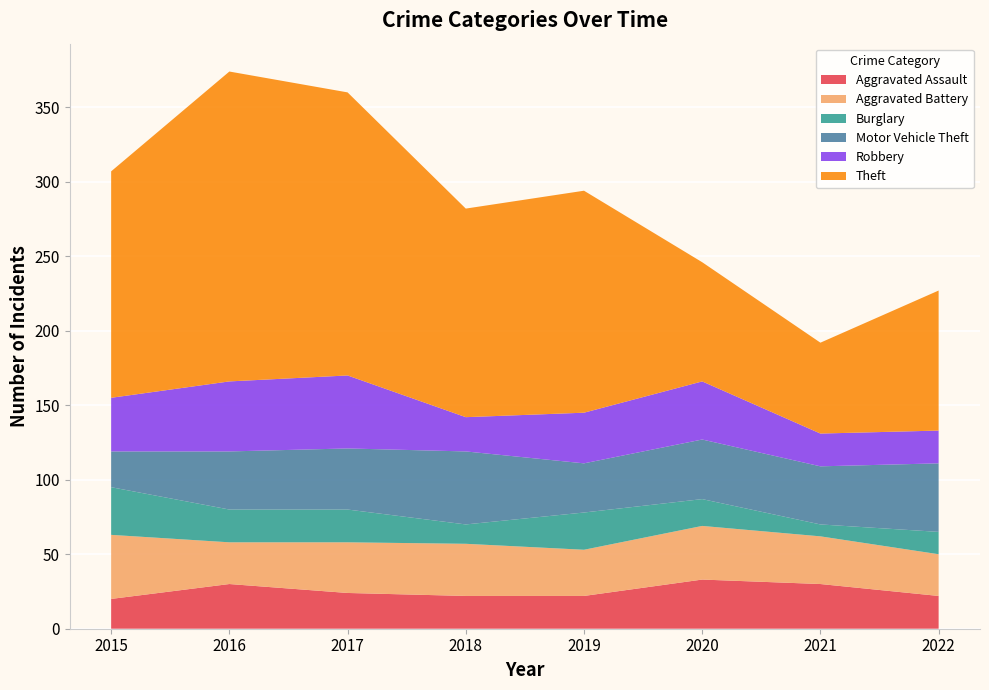

Reading left to right, transcribe all the data shown in this chart.

Aggravated Assault: 20	30	24	22	22	33	30	22
Aggravated Battery: 43	28	34	35	31	36	32	28
Burglary: 32	22	22	13	25	18	8	15
Motor Vehicle Theft: 24	39	41	49	33	40	39	46
Robbery: 36	47	49	23	34	39	22	22
Theft: 152	208	190	140	149	80	61	94